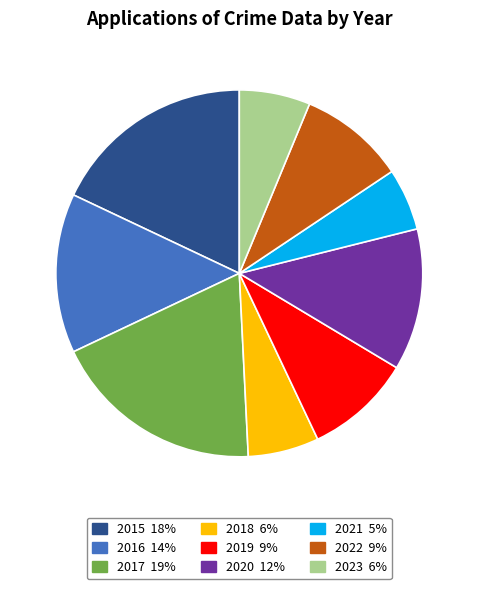

Do 2020 and 2017 together represent more than half of the pie?

No